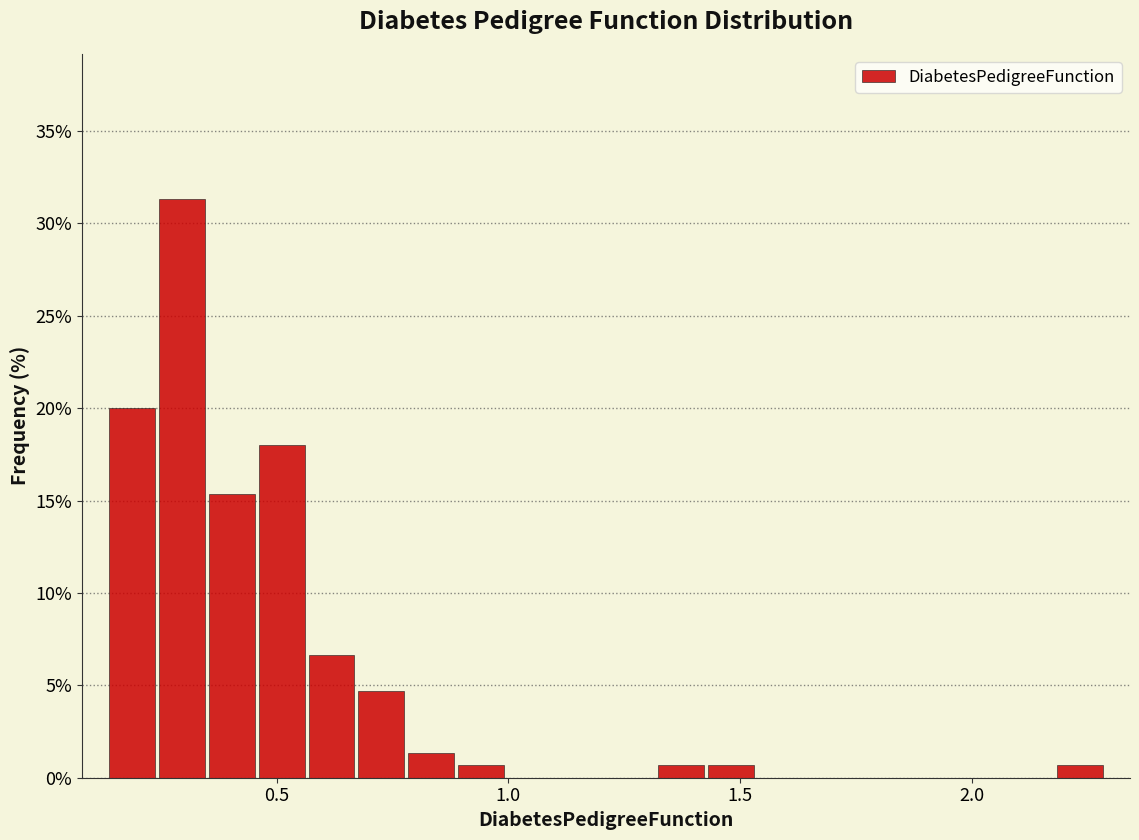

Around what value on the x-axis is the tallest bar? Give the approximate position of its centre, as read against the axis.

0.30